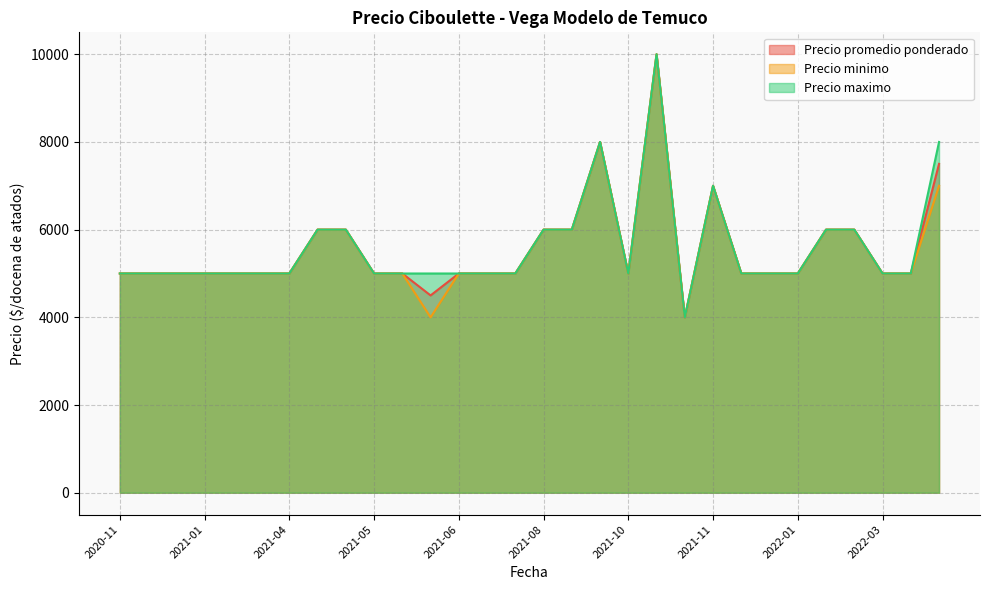

What is the maximum value for Precio promedio ponderado?

10000